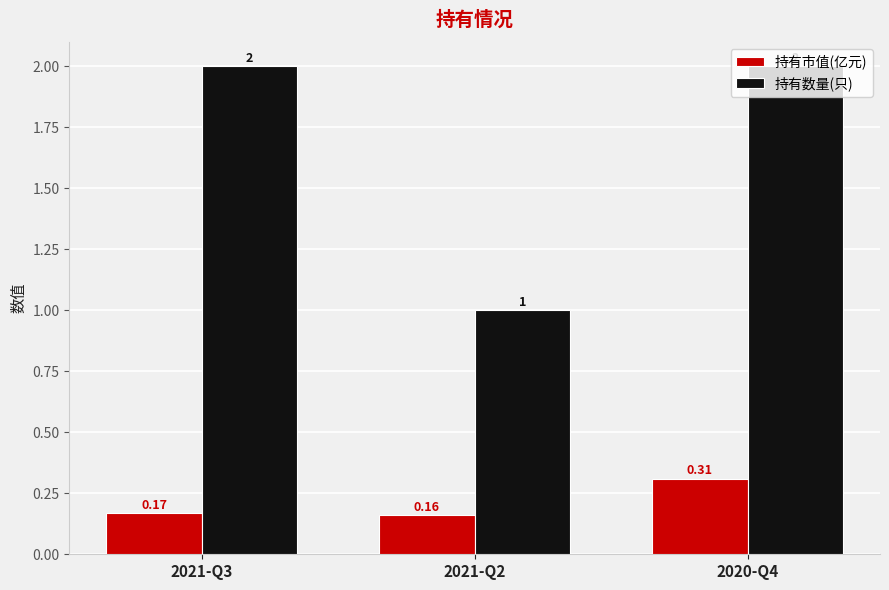

How many groups of bars are there?

3